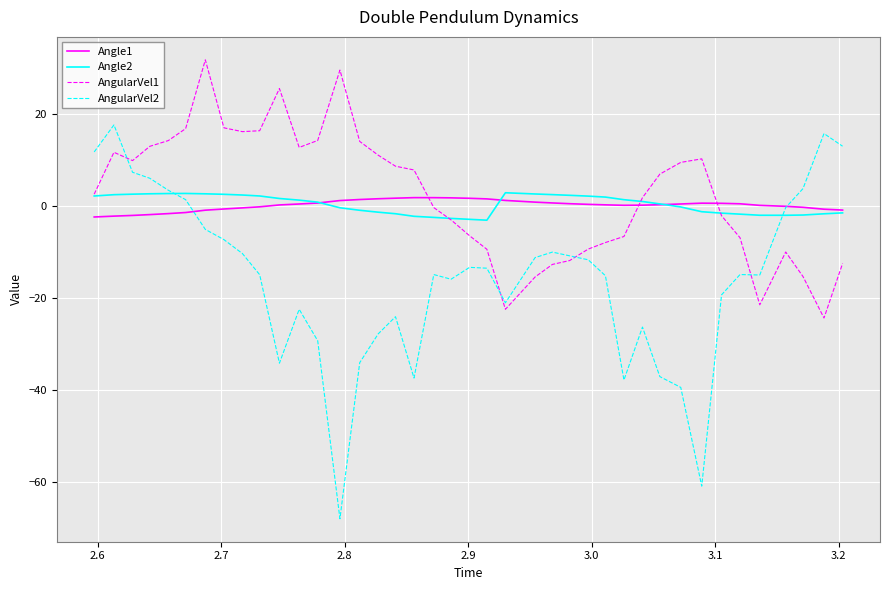

True or false: AngularVel2 has more than 0 interior local peaks.

True